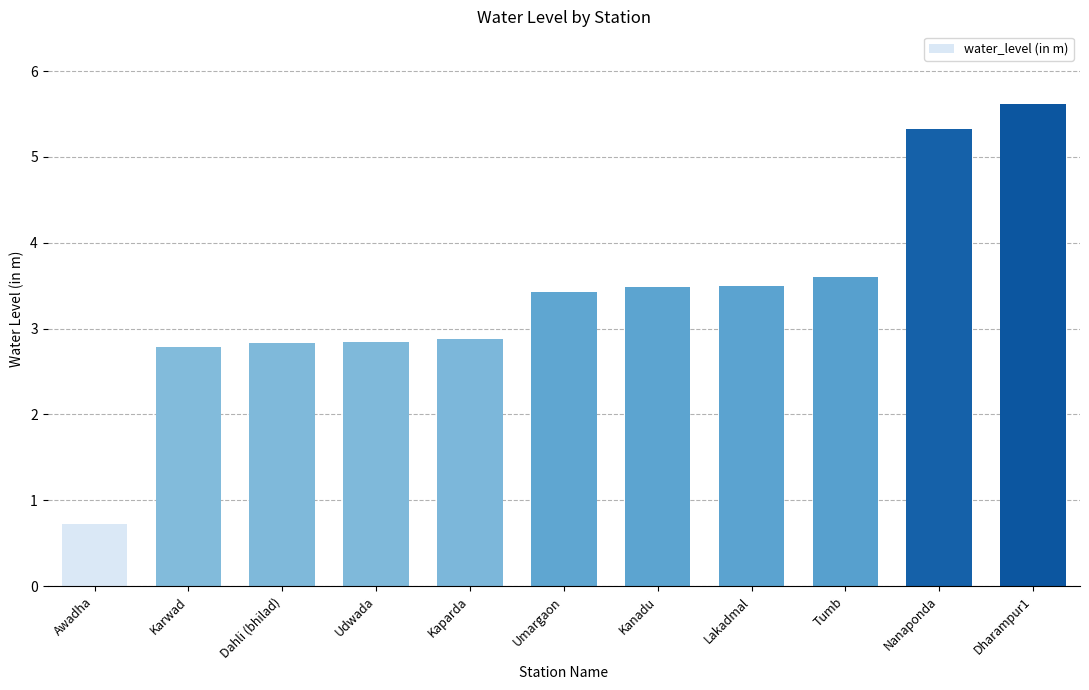

What is the sum of the values at Dharampur1 and Umargaon?

9.1